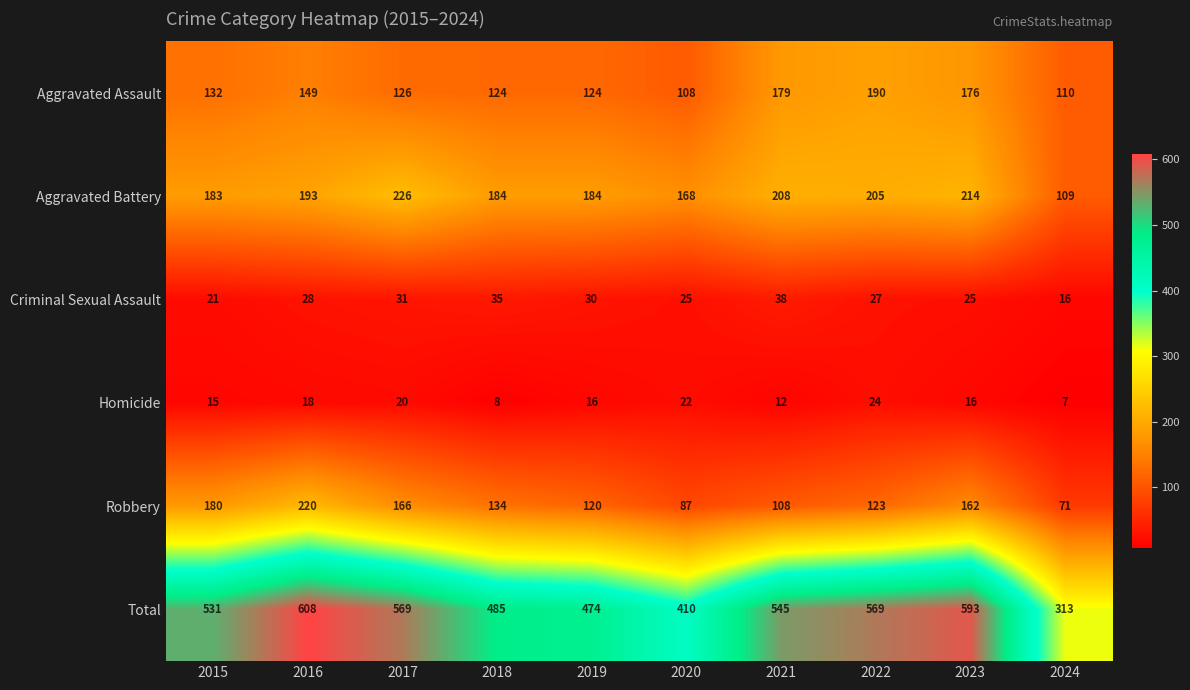

Which label corresponds to the largest value in the chart?

2016